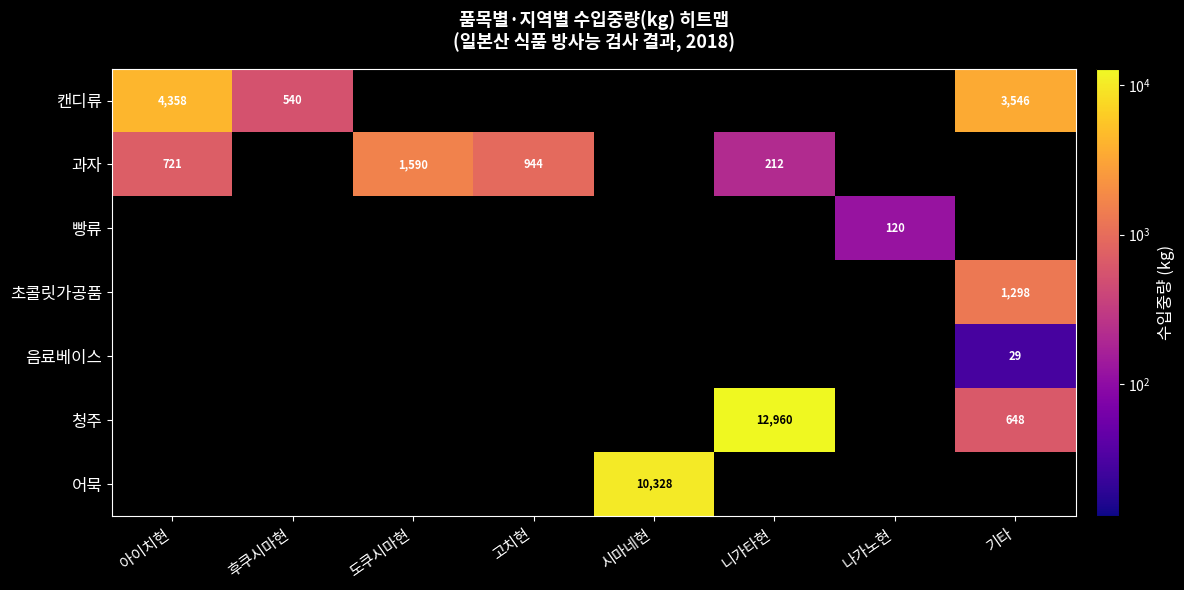

Is it true that 청주 equals 323 at 기타?

False